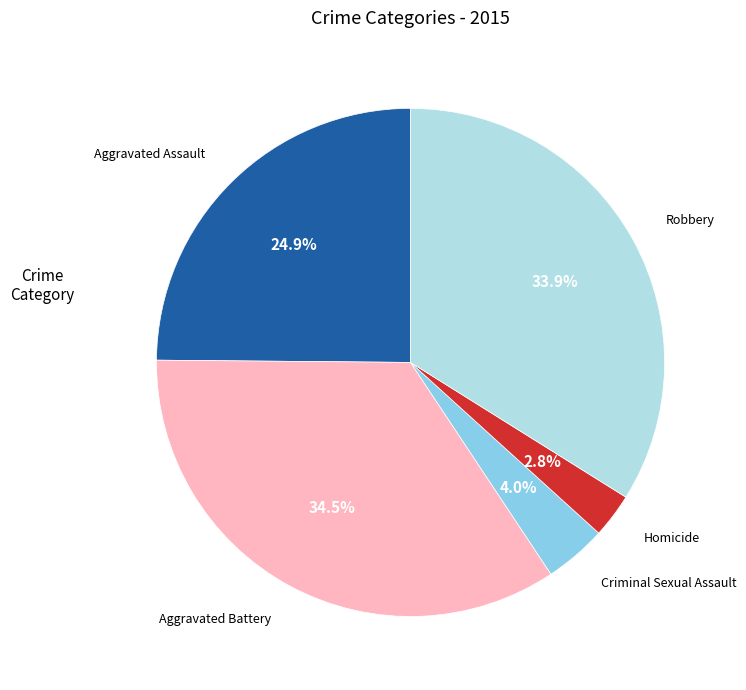

Is there a majority slice in this chart?

No